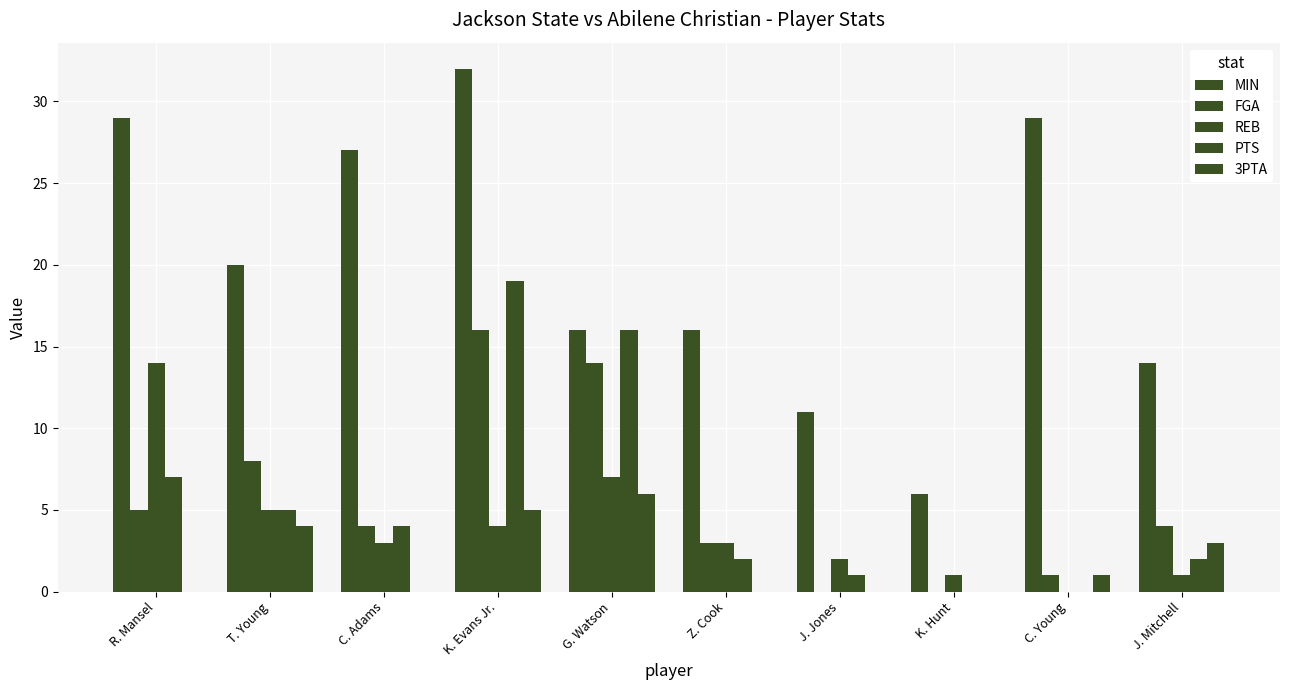

Count the number of data series in this chart.

5